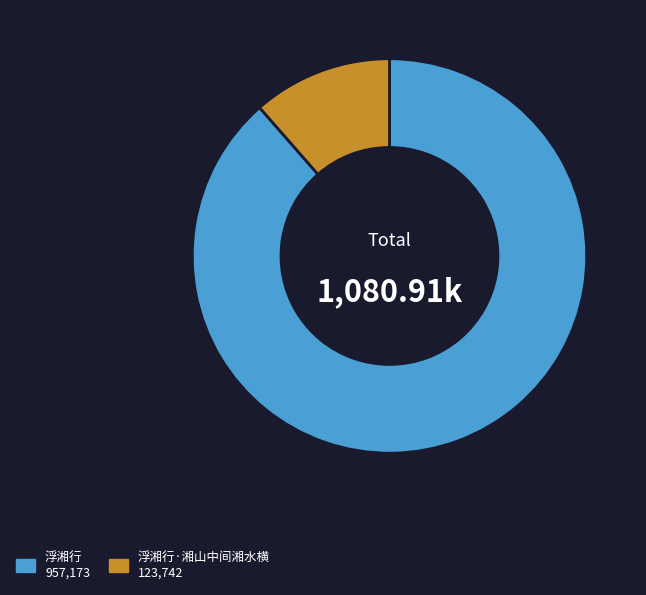

Does any single category account for the majority?

Yes